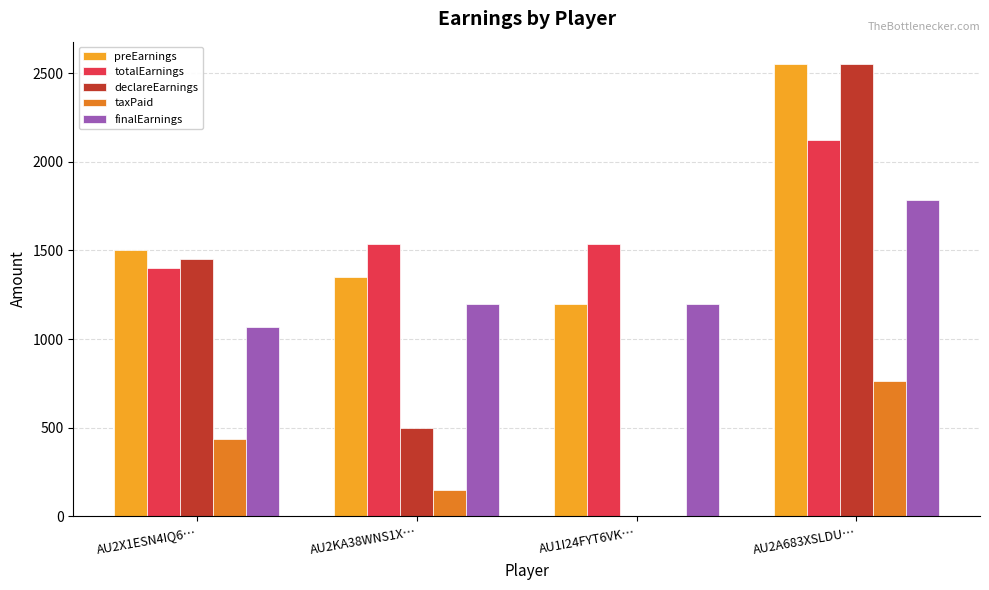

Which series has the largest range (max minus min)?

declareEarnings